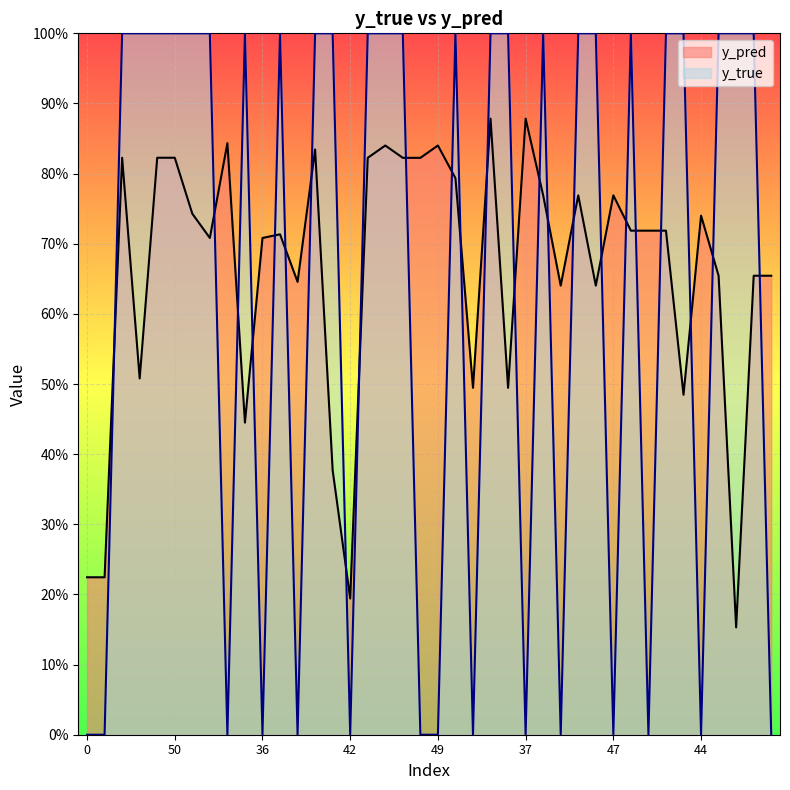

What is the label of the 15th point from the left?

32